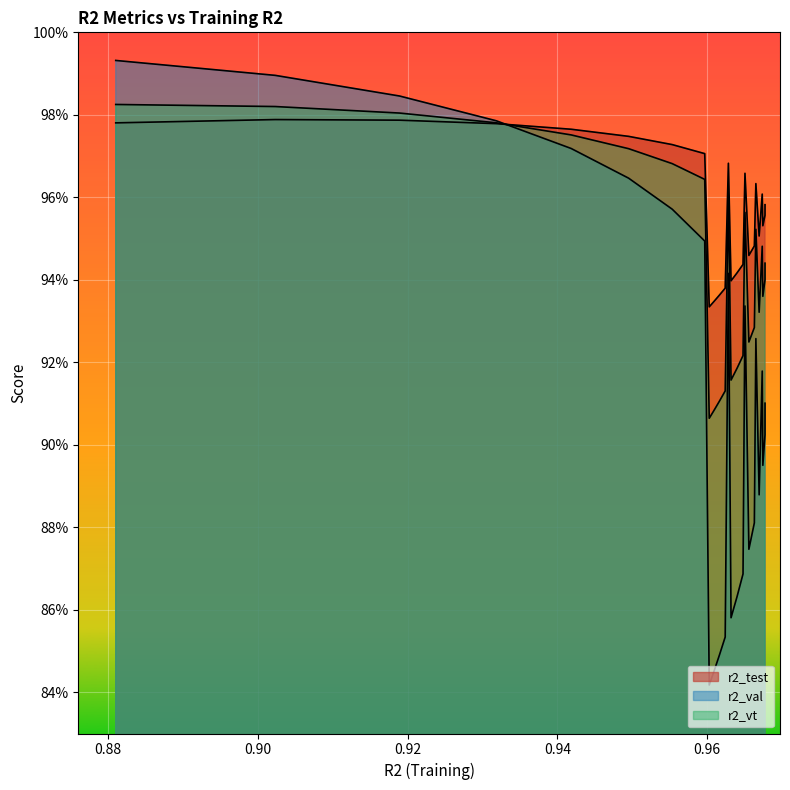

What are all the series names shown in the legend?

r2_test, r2_val, r2_vt